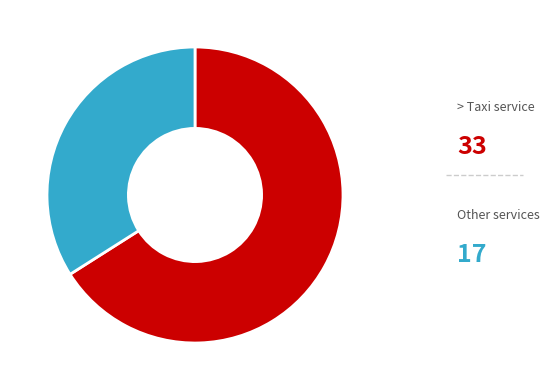

How many segments does this pie chart have?

2